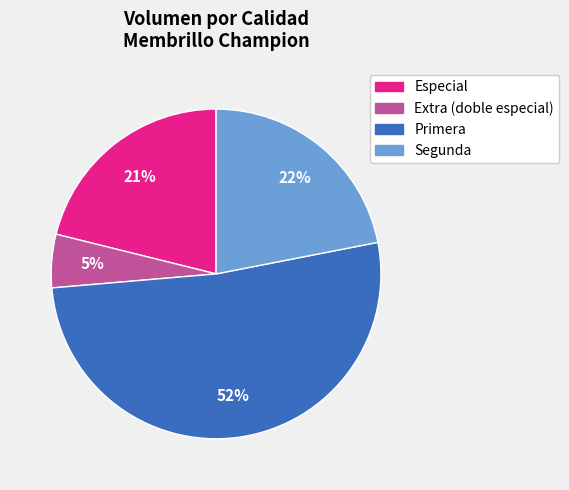

To the nearest percent, what is the average slice percentage?

25%